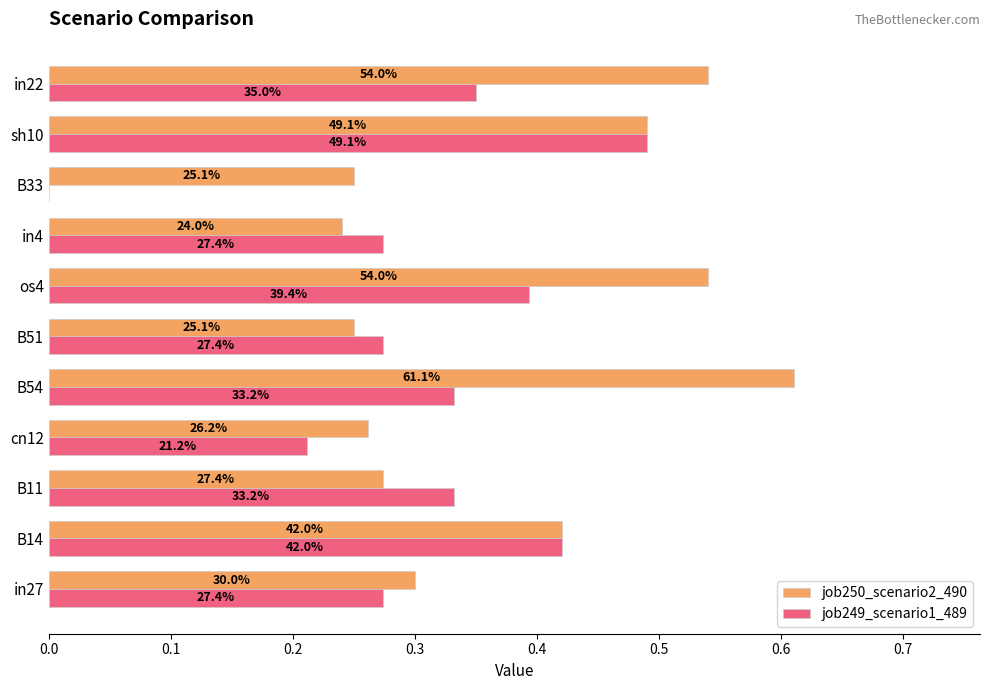

What are all the series names shown in the legend?

job250_scenario2_490, job249_scenario1_489